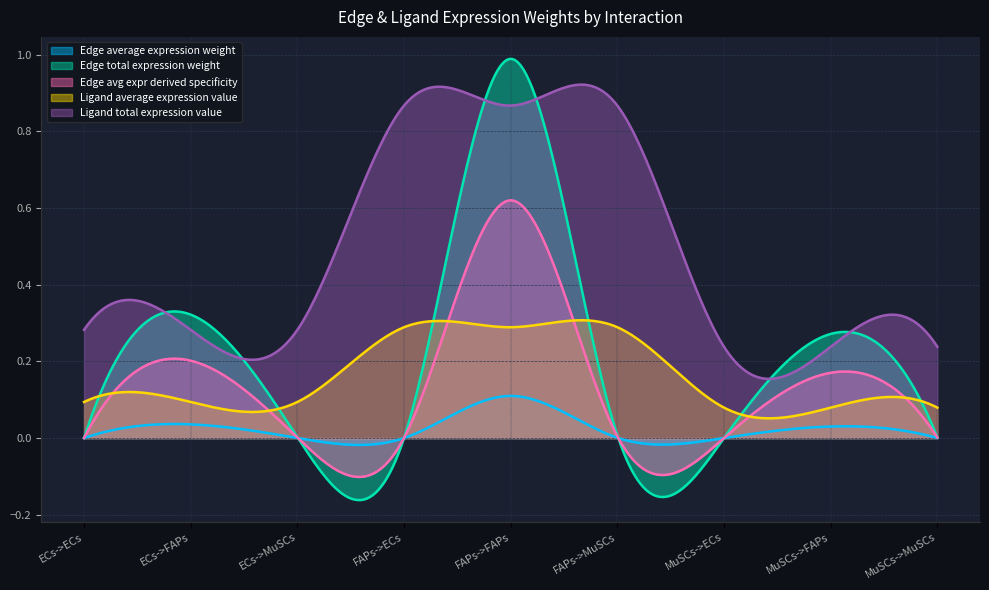

At which label is Edge average expression weight closest to 0?

MuSCs->ECs